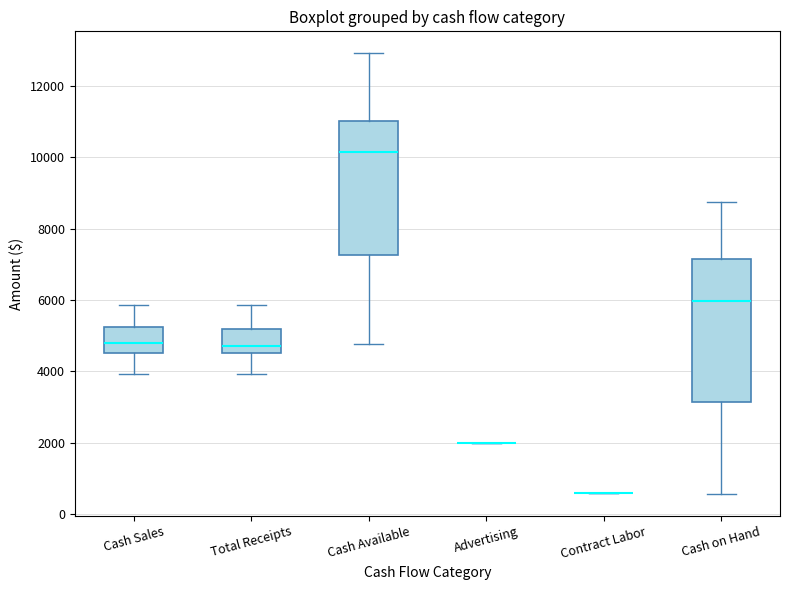

Reading left to right, transcribe this box plot: for each box, give where its median line is, the range the box spans, and where its two whiskers end, as read against the y-axis. The values are not printed on the chart, so give them approximately, as read against the axis.

Cash Sales: median 4800, box 4600 to 5200, whiskers 4000 to 5800
Total Receipts: median 4800, box 4600 to 5200, whiskers 4000 to 5800
Cash Available: median 10200, box 7200 to 11000, whiskers 4800 to 13000
Advertising: box collapsed to a line at 2000, whiskers 2000 to 2000
Contract Labor: box collapsed to a line at 600, whiskers 600 to 600
Cash on Hand: median 6000, box 3200 to 7200, whiskers 600 to 8800